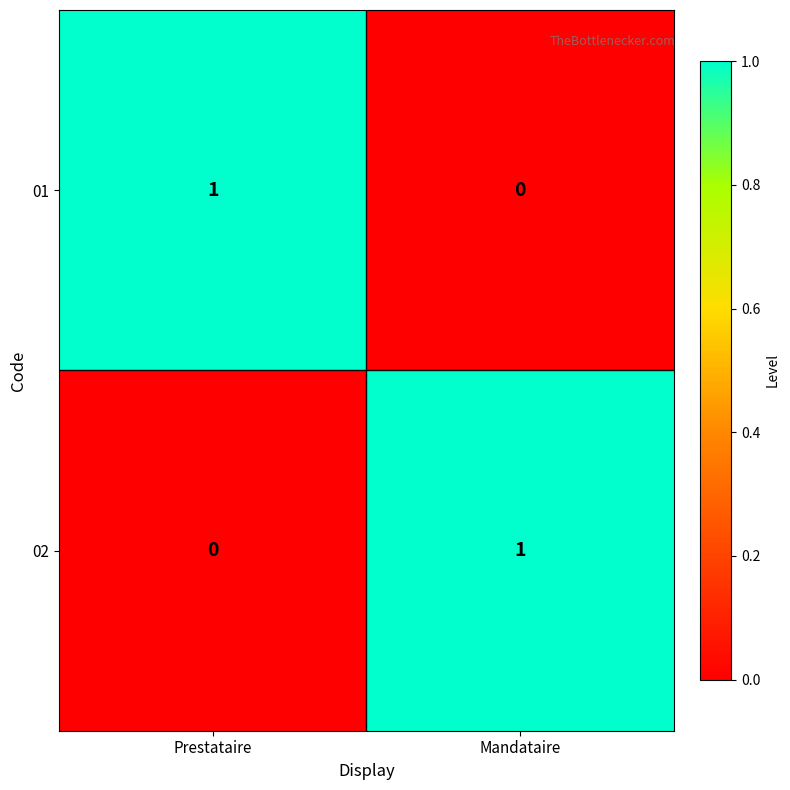

The value of 02 at Mandataire is 2. True or false?

False